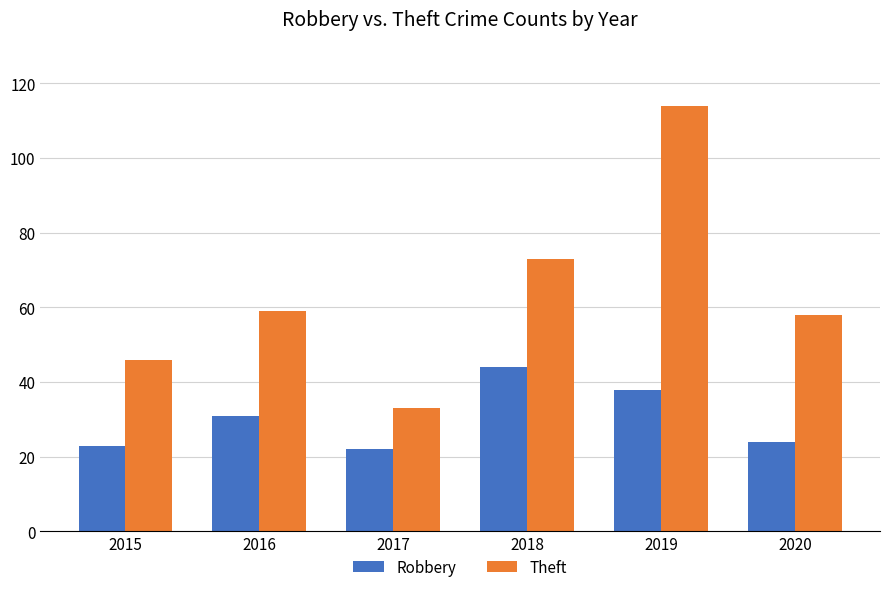

Is the value of Theft at 2017 greater than the value of Robbery at 2018?

No